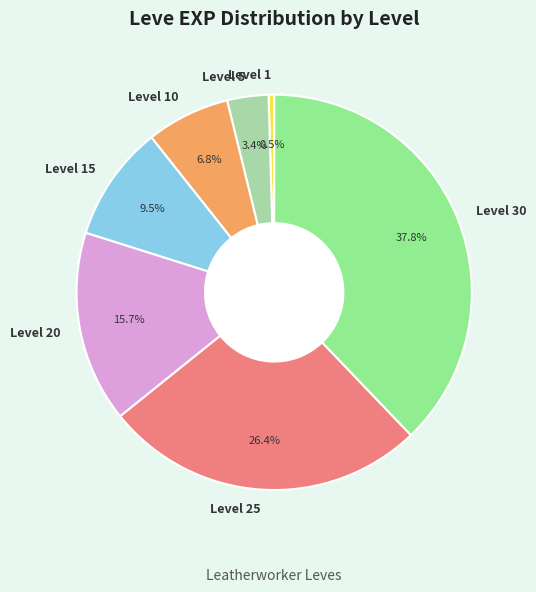

What portion of the pie excludes Level 5?

96.6%